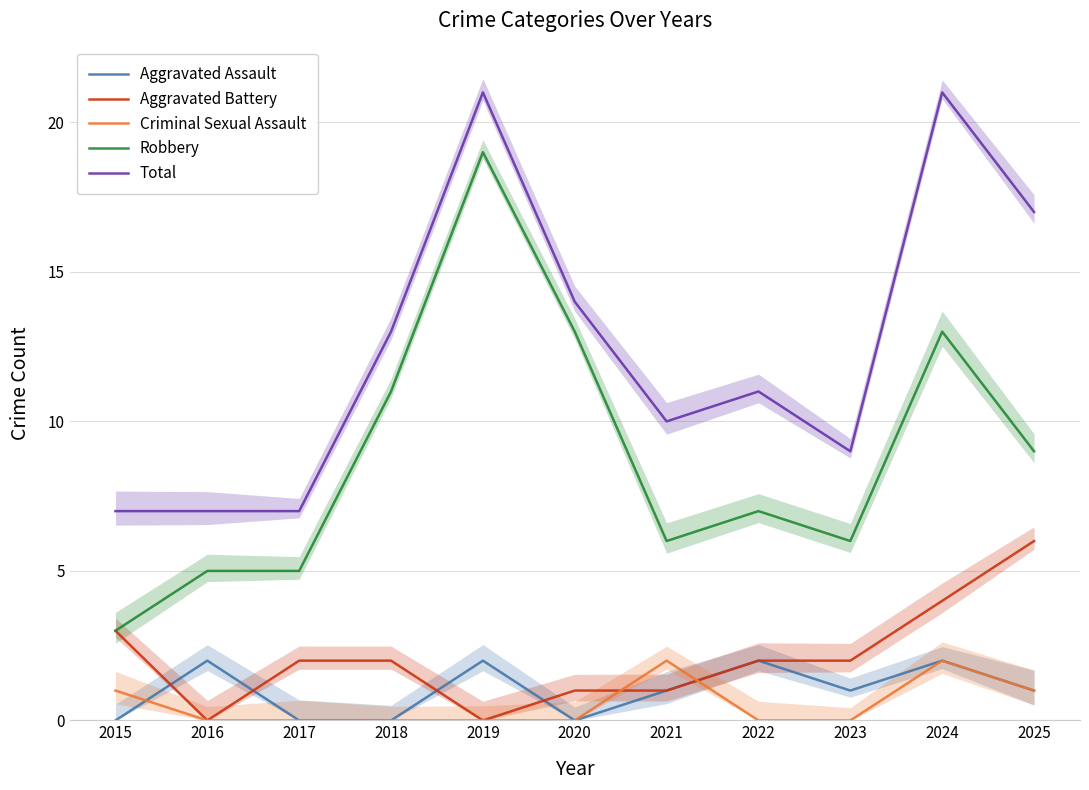

What is the greatest value displayed?

21